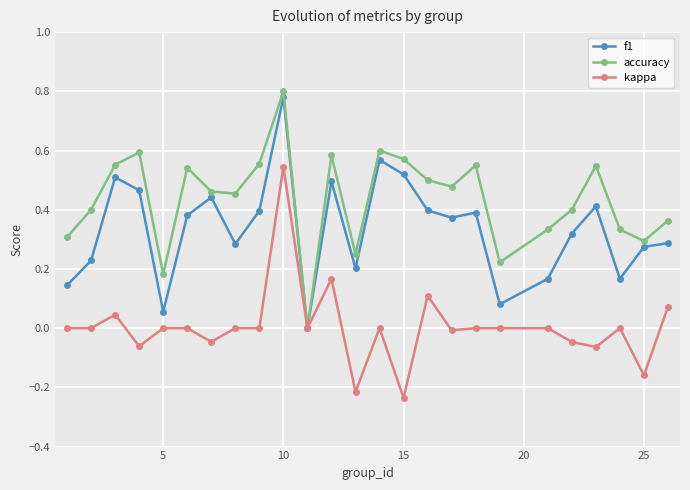

Rank the series by their average value, from lowest to highest.

kappa, f1, accuracy